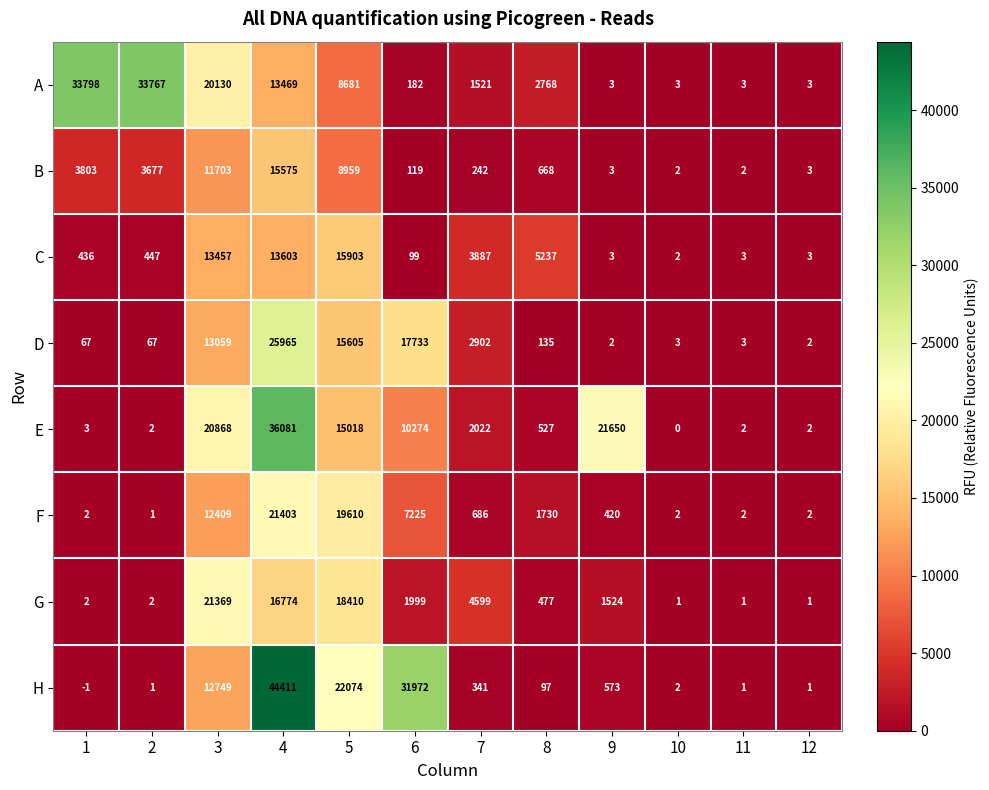

What is the difference between the maximum and second lowest values in the C series?

15900